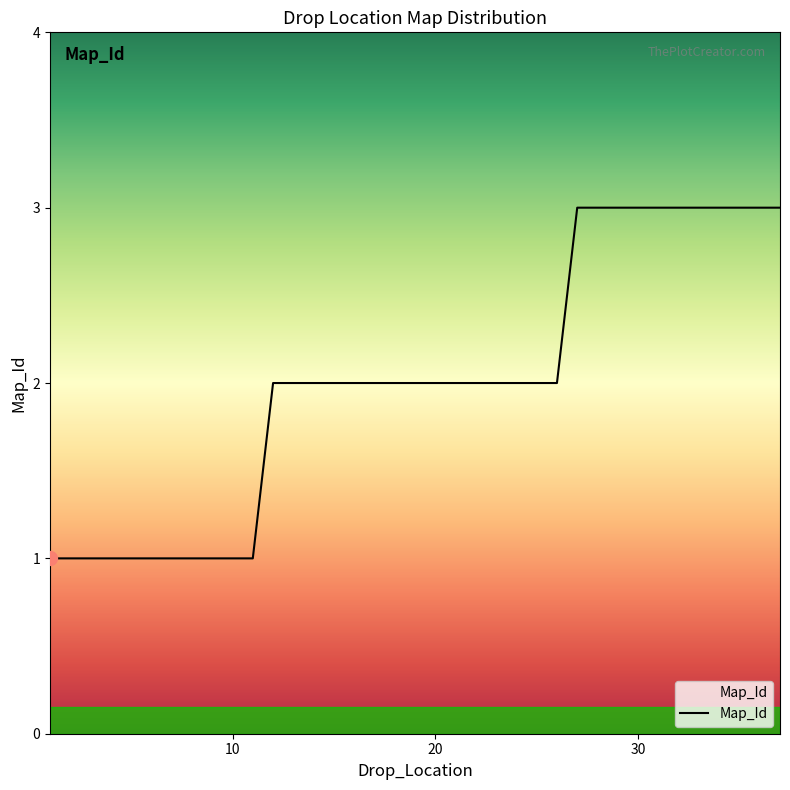

What is the maximum value shown in the chart?

3